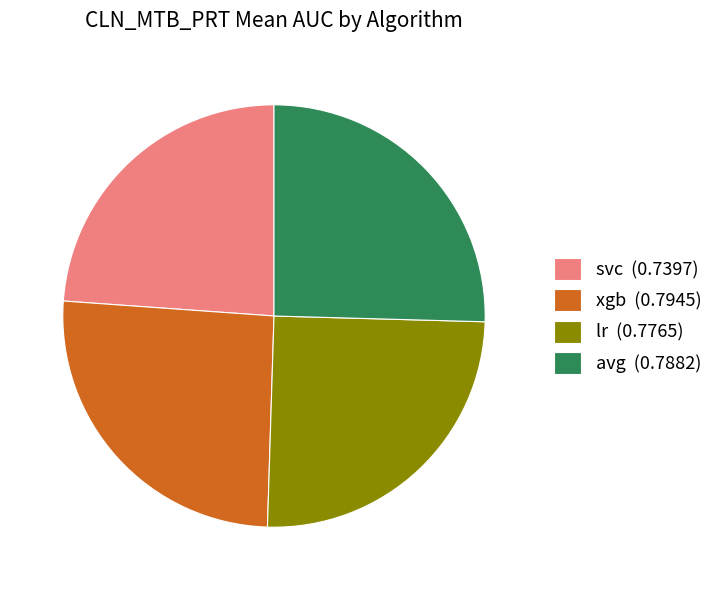

Which has a higher value, lr (0.7765) or svc (0.7397)?

lr (0.7765)